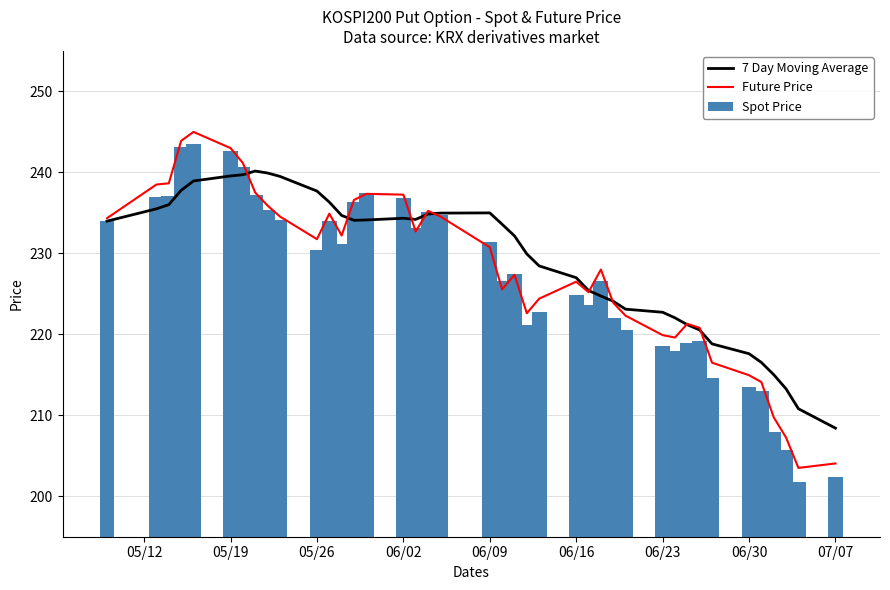

Reading left to right, what are all the values shown in this chart?

7 Day Moving Average: 234.0	235.5	236.0	237.8	238.9	239.6	239.7	240.2	239.9	239.5	237.7	236.3	234.7	234.1	234.1	234.3	234.2	234.9	235.0	235.0	233.6	232.2	229.9	228.4	227.0	225.4	224.7	224.1	223.1	222.7	222.0	221.2	220.5	218.8	217.6	216.5	215.0	213.3	210.8	208.4
Future Price: 234.3	238.5	238.7	243.9	245.0	243.0	241.2	237.5	235.9	234.6	231.8	234.9	232.2	236.6	237.3	237.2	232.7	235.2	234.6	230.8	225.6	227.3	222.6	224.4	226.5	225.2	228.0	223.9	222.3	219.9	219.6	221.3	220.8	216.5	214.9	214.1	209.8	207.2	203.5	204.1
Spot Price: 234.0	237.0	237.0	243.1	243.5	242.7	240.6	237.2	235.3	234.1	230.4	234.0	231.2	236.4	237.5	236.8	233.1	235.1	234.8	231.3	226.6	227.4	221.2	222.8	224.9	223.7	226.6	222.0	220.6	218.5	218.0	218.9	219.1	214.6	213.5	213.0	208.0	205.7	201.7	202.3